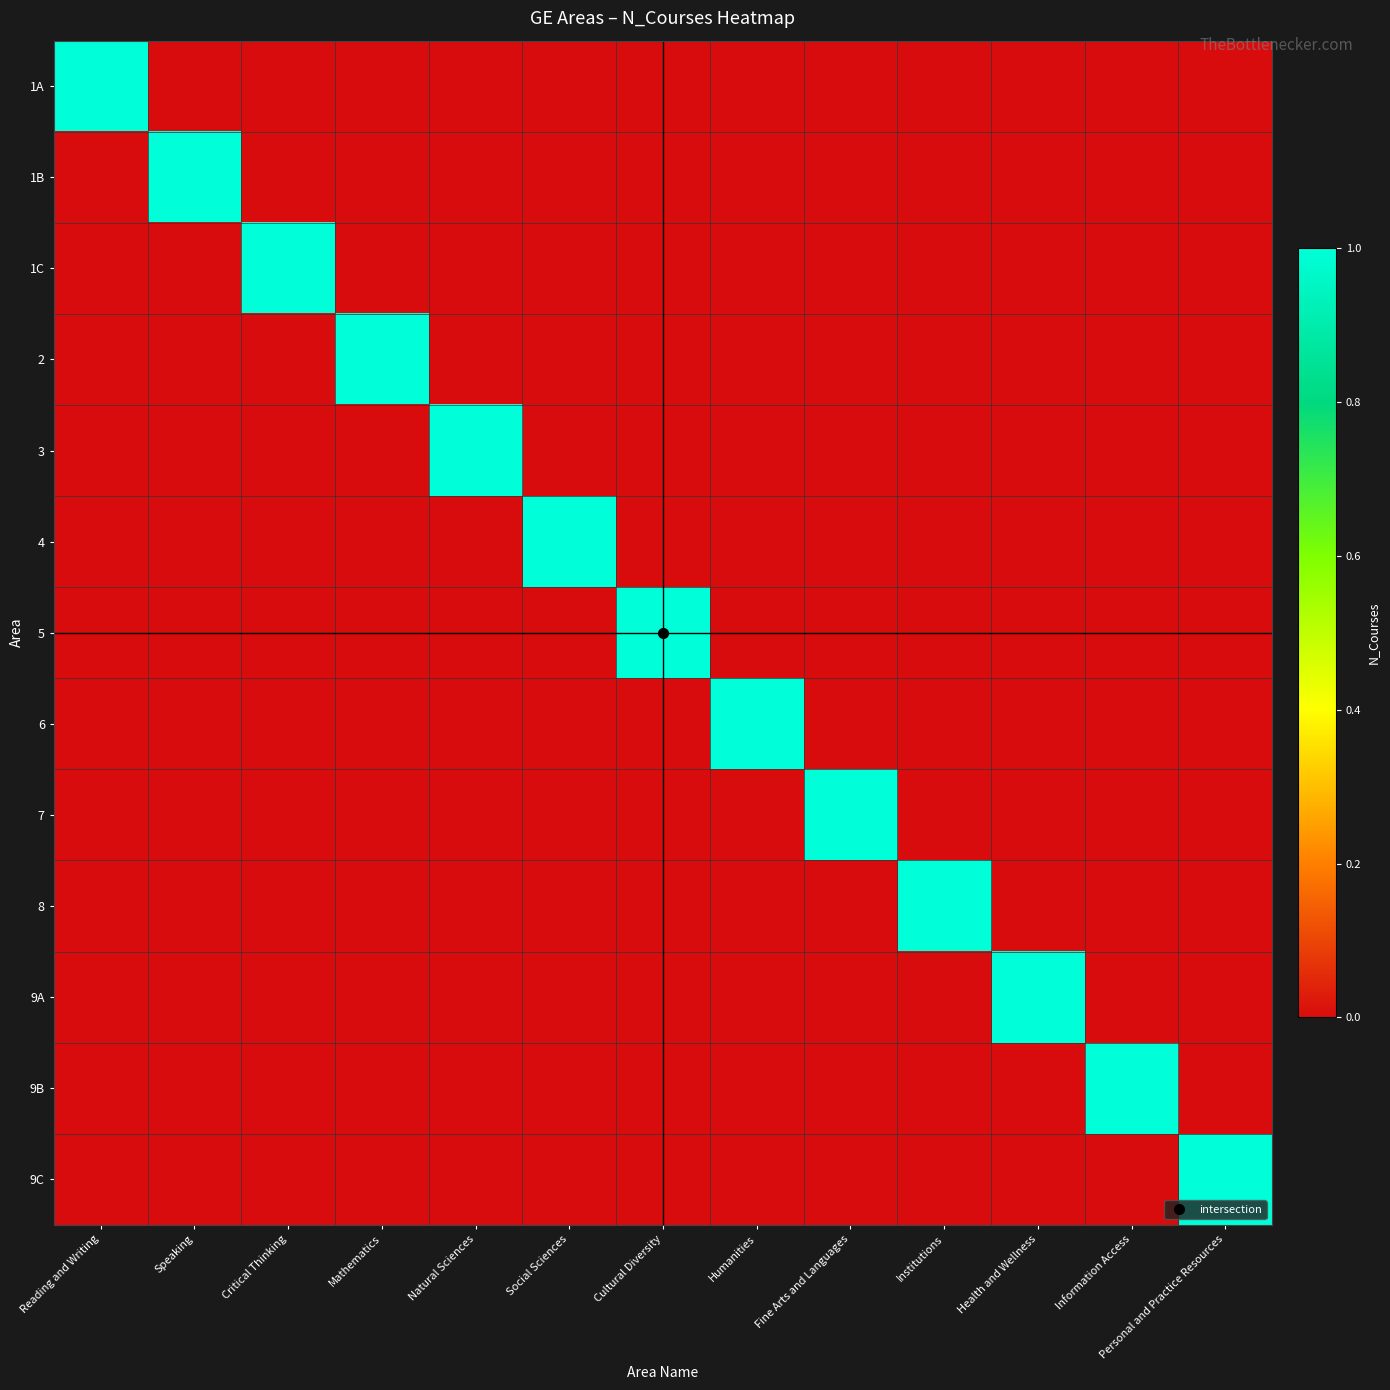

Reading left to right, transcribe all the data shown in this chart.

1A: Reading and Writing=1	Speaking=0	Critical Thinking=0	Mathematics=0	Natural Sciences=0	Social Sciences=0	Cultural Diversity=0	Humanities=0	Fine Arts and Languages=0	Institutions=0	Health and Wellness=0	Information Access=0	Personal and Practice Resources=0
1B: Reading and Writing=0	Speaking=1	Critical Thinking=0	Mathematics=0	Natural Sciences=0	Social Sciences=0	Cultural Diversity=0	Humanities=0	Fine Arts and Languages=0	Institutions=0	Health and Wellness=0	Information Access=0	Personal and Practice Resources=0
1C: Reading and Writing=0	Speaking=0	Critical Thinking=1	Mathematics=0	Natural Sciences=0	Social Sciences=0	Cultural Diversity=0	Humanities=0	Fine Arts and Languages=0	Institutions=0	Health and Wellness=0	Information Access=0	Personal and Practice Resources=0
2: Reading and Writing=0	Speaking=0	Critical Thinking=0	Mathematics=1	Natural Sciences=0	Social Sciences=0	Cultural Diversity=0	Humanities=0	Fine Arts and Languages=0	Institutions=0	Health and Wellness=0	Information Access=0	Personal and Practice Resources=0
3: Reading and Writing=0	Speaking=0	Critical Thinking=0	Mathematics=0	Natural Sciences=1	Social Sciences=0	Cultural Diversity=0	Humanities=0	Fine Arts and Languages=0	Institutions=0	Health and Wellness=0	Information Access=0	Personal and Practice Resources=0
4: Reading and Writing=0	Speaking=0	Critical Thinking=0	Mathematics=0	Natural Sciences=0	Social Sciences=1	Cultural Diversity=0	Humanities=0	Fine Arts and Languages=0	Institutions=0	Health and Wellness=0	Information Access=0	Personal and Practice Resources=0
5: Reading and Writing=0	Speaking=0	Critical Thinking=0	Mathematics=0	Natural Sciences=0	Social Sciences=0	Cultural Diversity=1	Humanities=0	Fine Arts and Languages=0	Institutions=0	Health and Wellness=0	Information Access=0	Personal and Practice Resources=0
6: Reading and Writing=0	Speaking=0	Critical Thinking=0	Mathematics=0	Natural Sciences=0	Social Sciences=0	Cultural Diversity=0	Humanities=1	Fine Arts and Languages=0	Institutions=0	Health and Wellness=0	Information Access=0	Personal and Practice Resources=0
7: Reading and Writing=0	Speaking=0	Critical Thinking=0	Mathematics=0	Natural Sciences=0	Social Sciences=0	Cultural Diversity=0	Humanities=0	Fine Arts and Languages=1	Institutions=0	Health and Wellness=0	Information Access=0	Personal and Practice Resources=0
8: Reading and Writing=0	Speaking=0	Critical Thinking=0	Mathematics=0	Natural Sciences=0	Social Sciences=0	Cultural Diversity=0	Humanities=0	Fine Arts and Languages=0	Institutions=1	Health and Wellness=0	Information Access=0	Personal and Practice Resources=0
9A: Reading and Writing=0	Speaking=0	Critical Thinking=0	Mathematics=0	Natural Sciences=0	Social Sciences=0	Cultural Diversity=0	Humanities=0	Fine Arts and Languages=0	Institutions=0	Health and Wellness=1	Information Access=0	Personal and Practice Resources=0
9B: Reading and Writing=0	Speaking=0	Critical Thinking=0	Mathematics=0	Natural Sciences=0	Social Sciences=0	Cultural Diversity=0	Humanities=0	Fine Arts and Languages=0	Institutions=0	Health and Wellness=0	Information Access=1	Personal and Practice Resources=0
9C: Reading and Writing=0	Speaking=0	Critical Thinking=0	Mathematics=0	Natural Sciences=0	Social Sciences=0	Cultural Diversity=0	Humanities=0	Fine Arts and Languages=0	Institutions=0	Health and Wellness=0	Information Access=0	Personal and Practice Resources=1